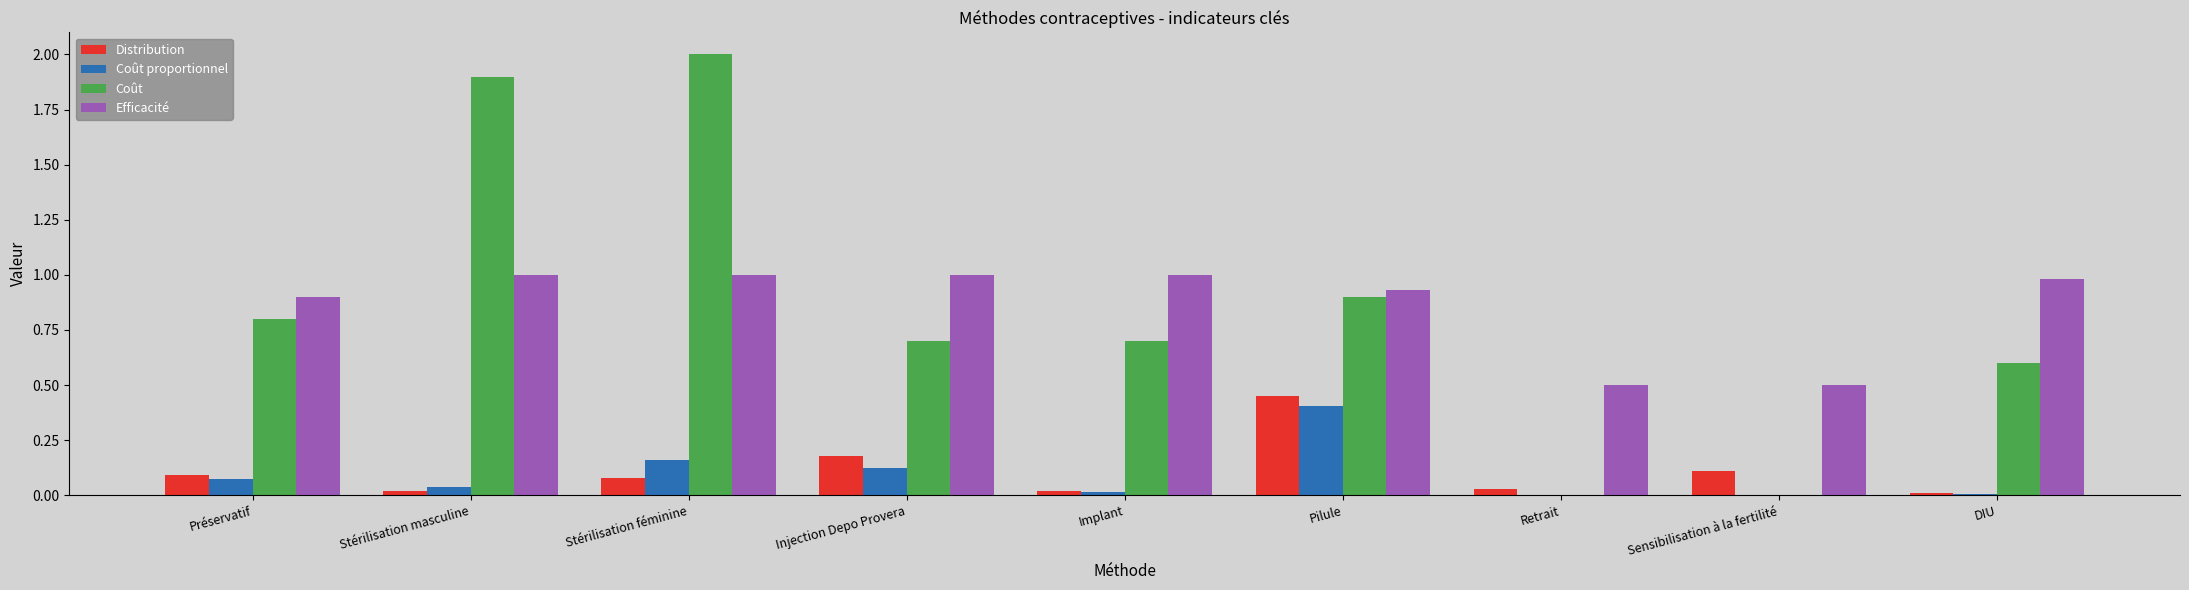

Between Stérilisation masculine and Pilule, which series saw the biggest shift?

Coût